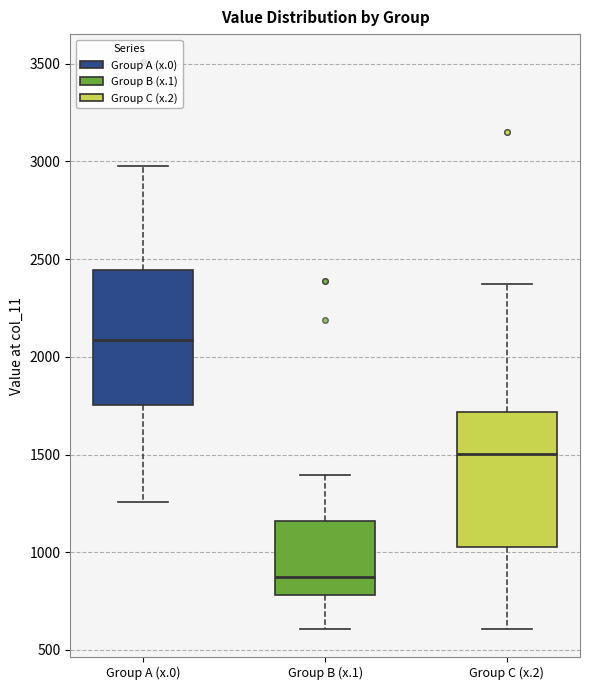

Reading left to right, transcribe this box plot: for each box, give where its median line is, the range the box spans, and where its two whiskers end, as read against the y-axis. The values are not printed on the chart, so give them approximately, as read against the axis.

Group A (x.0): median 2100, box 1750 to 2450, whiskers 1250 to 3000
Group B (x.1): median 850, box 800 to 1150, whiskers 600 to 1400
Group C (x.2): median 1500, box 1050 to 1700, whiskers 600 to 2350